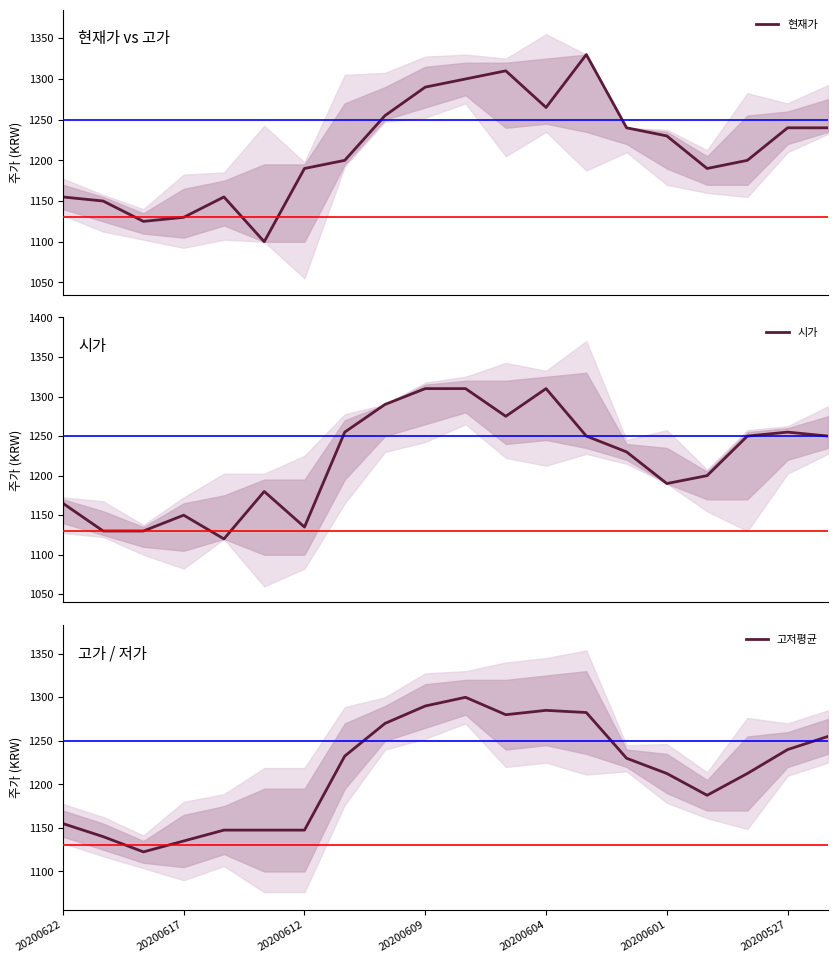

Which series has the largest total across all categories?

시가